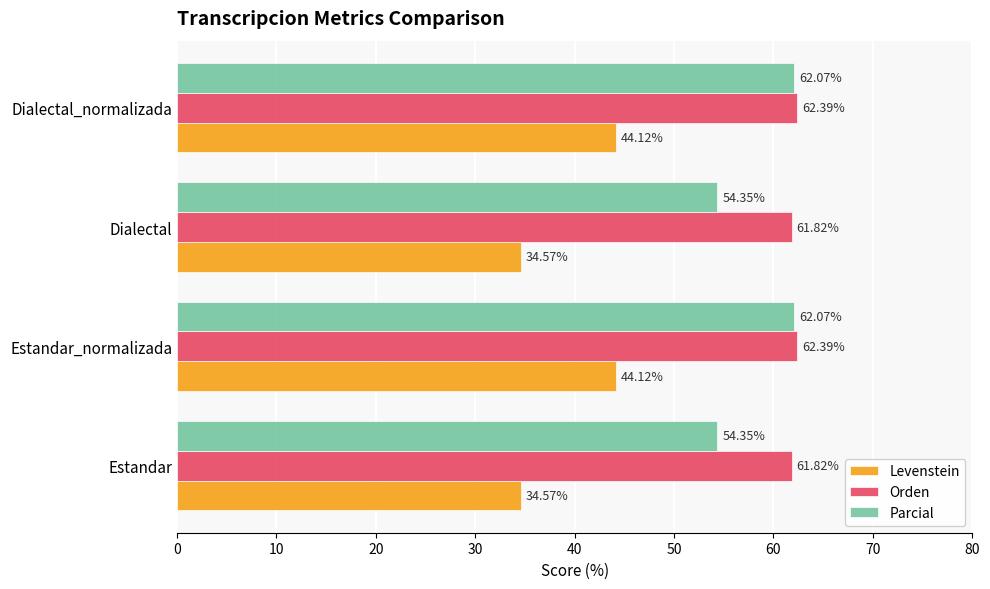

What is the sum of all Parcial values?

232.8